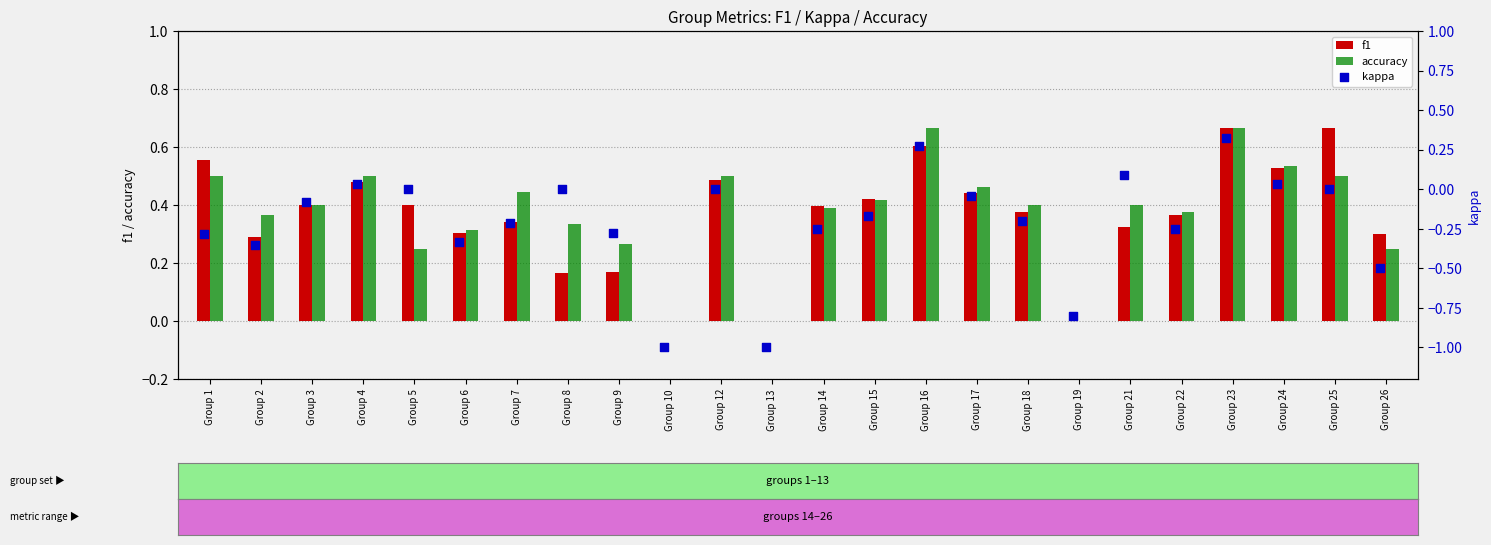

Is the value of f1 at Group 14 greater than the value of accuracy at Group 14?

Yes